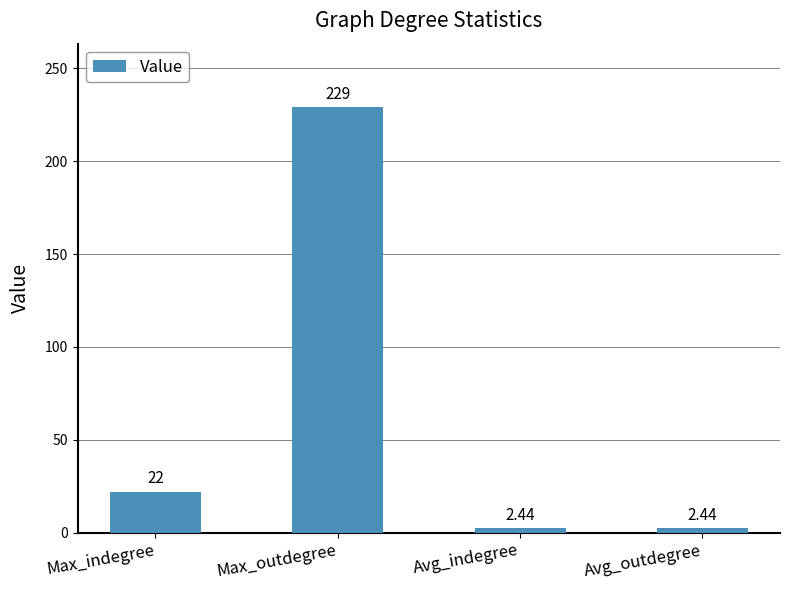

Which has a higher value, Max_outdegree or Avg_outdegree?

Max_outdegree